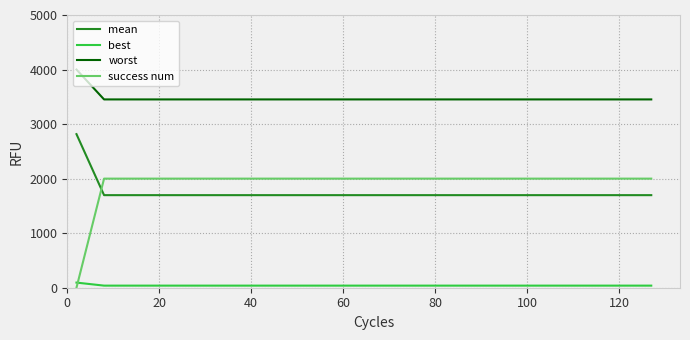

Is this an area chart (filled region under the line)?

No